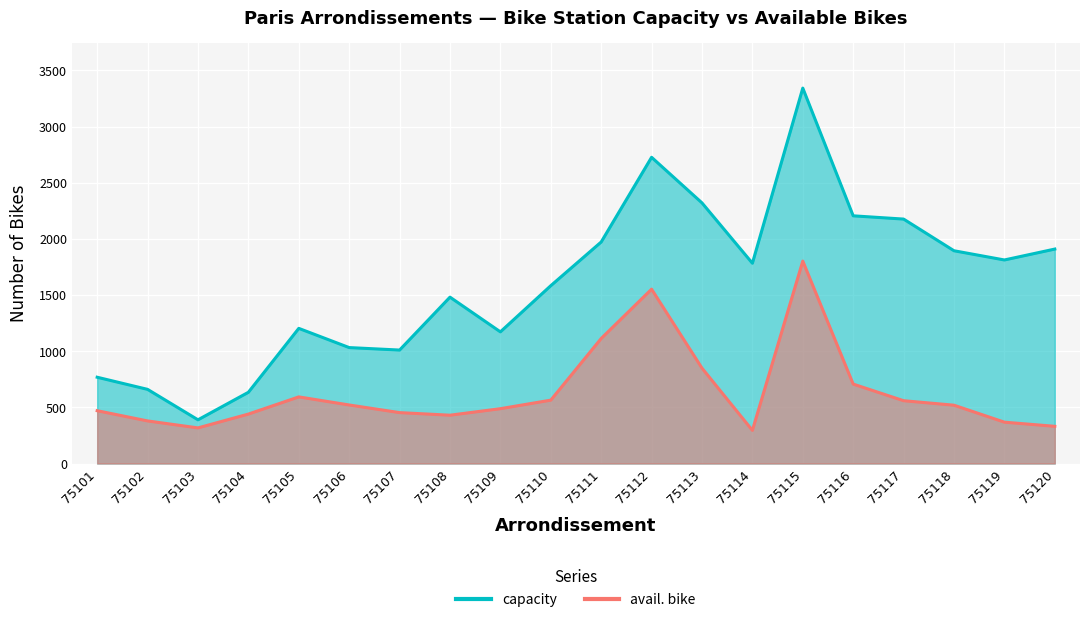

True or false: capacity and avail. bike intersect in this chart.

False